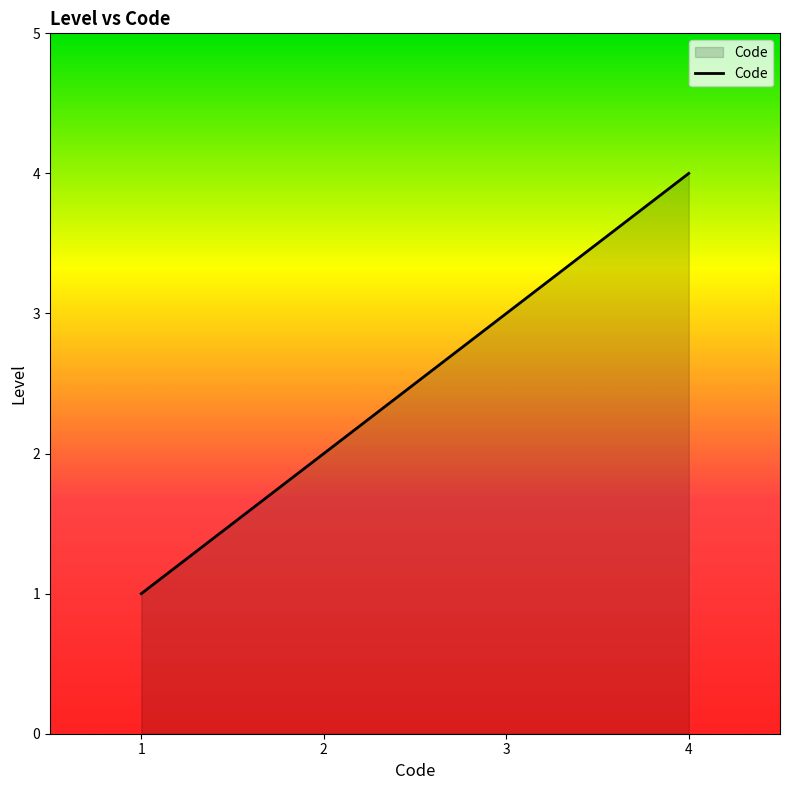

How many categories are shown in the chart?

4